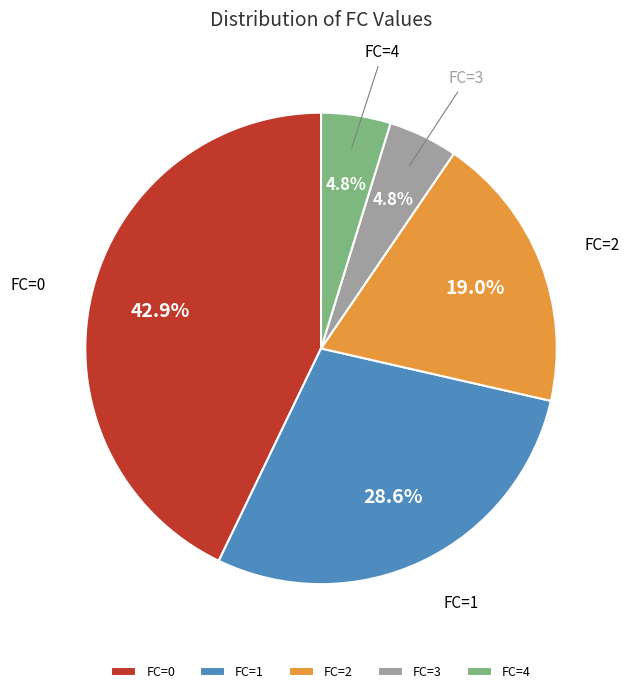

Does FC=0 account for over 50% of the chart?

No